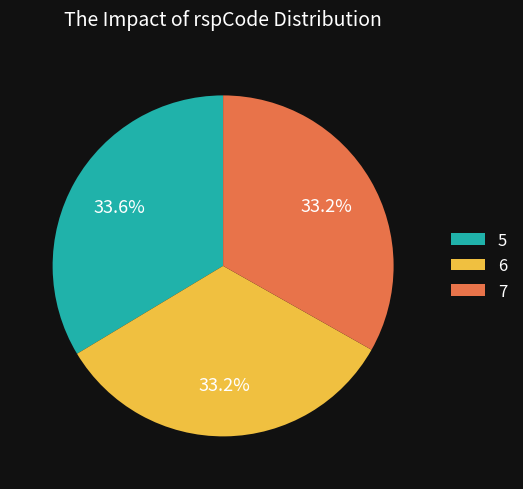

What is the ratio of the value at 7 to the value at 5?

1.0